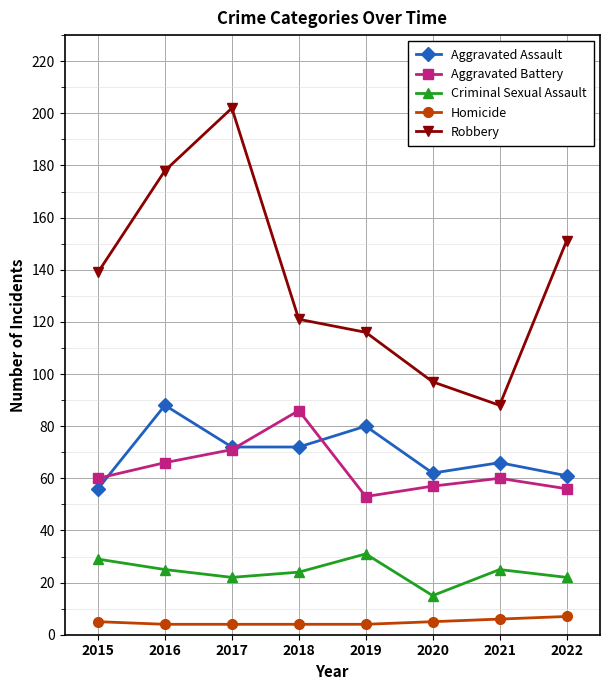

True or false: Homicide and Aggravated Assault cross at least once.

False